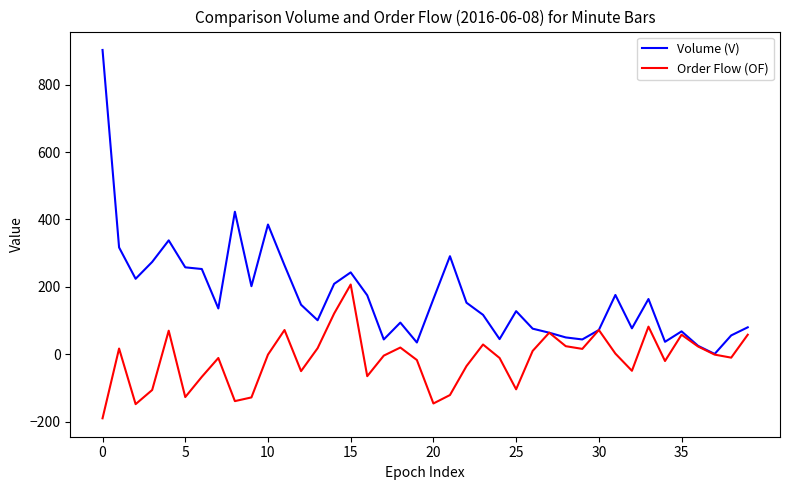

Which series has the widest spread of values?

Volume (V)